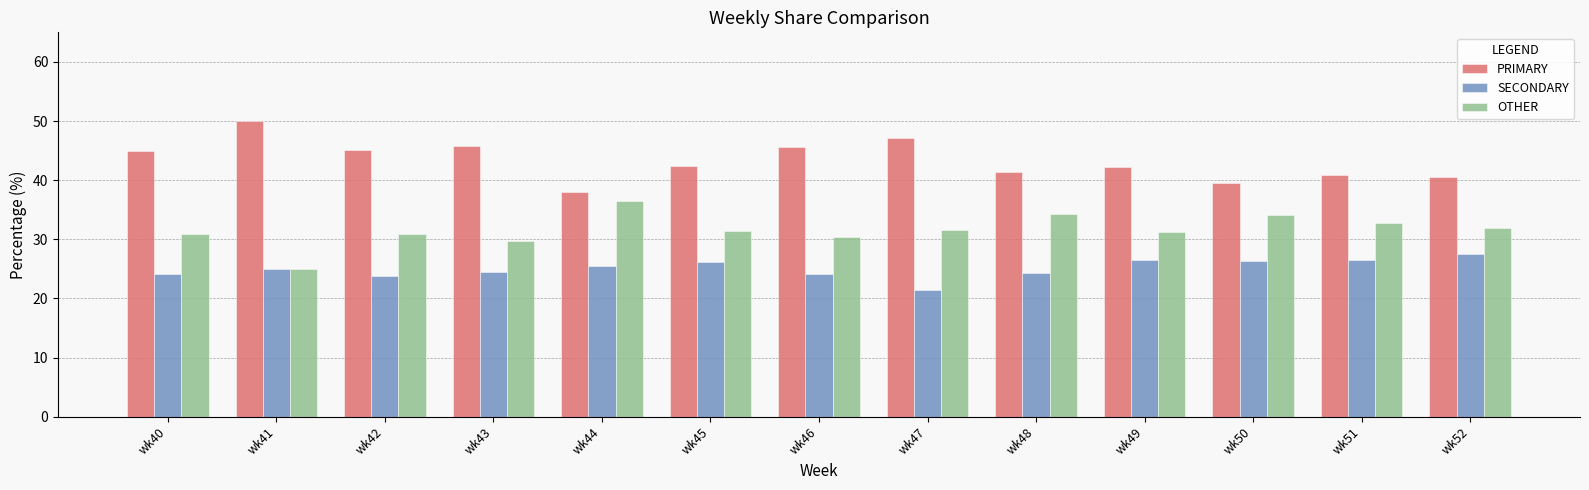

List the series in order of their peak value, highest first.

PRIMARY, OTHER, SECONDARY